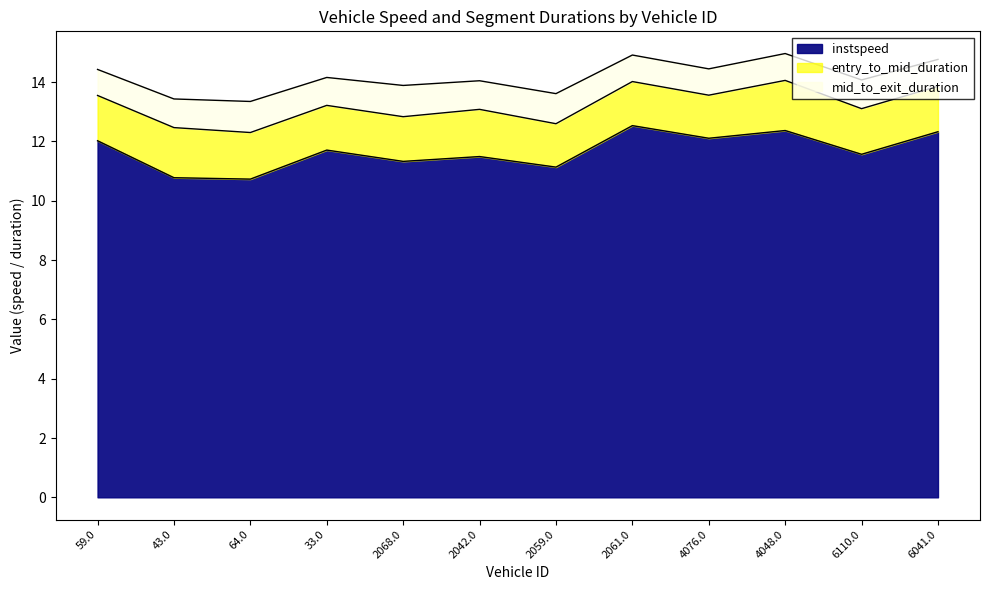

The value of instspeed at 6110.0 is 11.6. True or false?

True